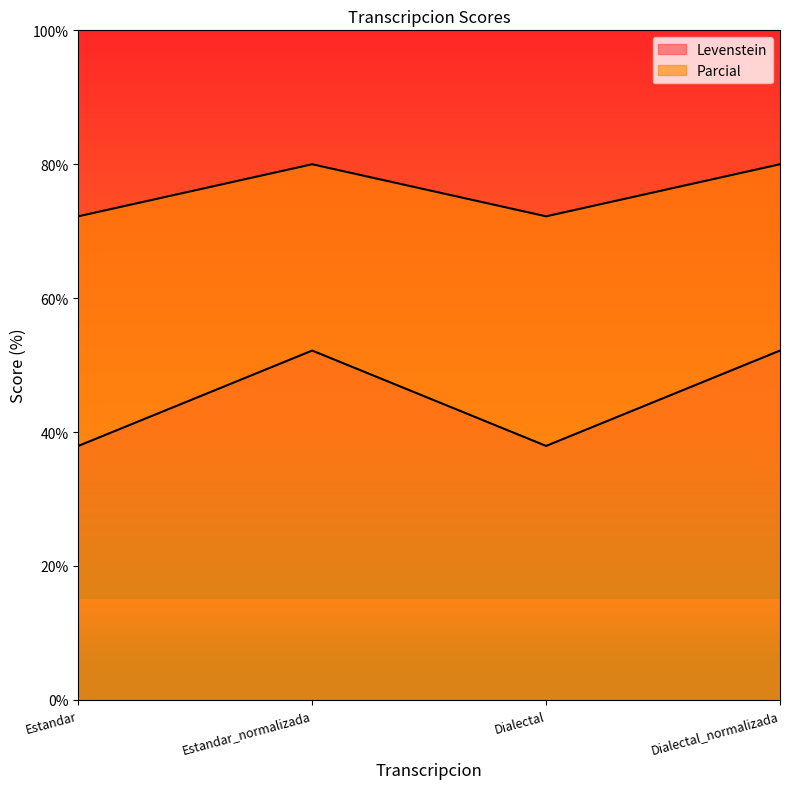

Reading left to right, list all the values displayed in this chart.

Levenstein: 37.9	52.2	37.9	52.2
Parcial: 72.2	80.0	72.2	80.0